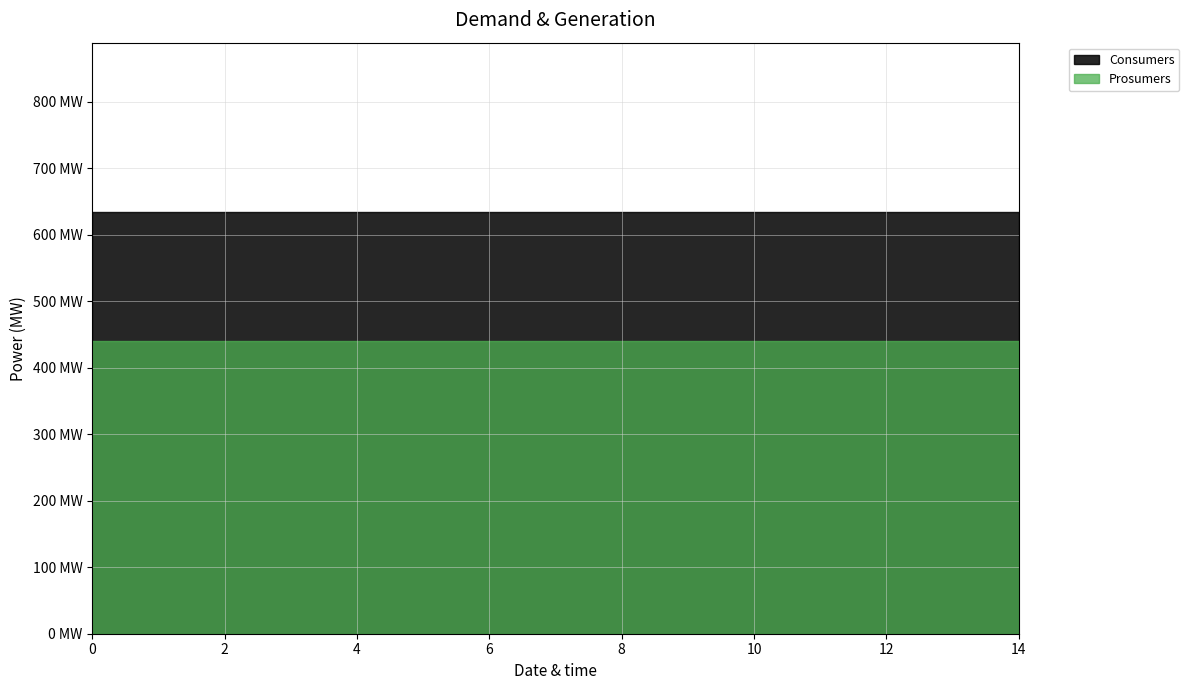

What is the minimum value shown in the chart?

440